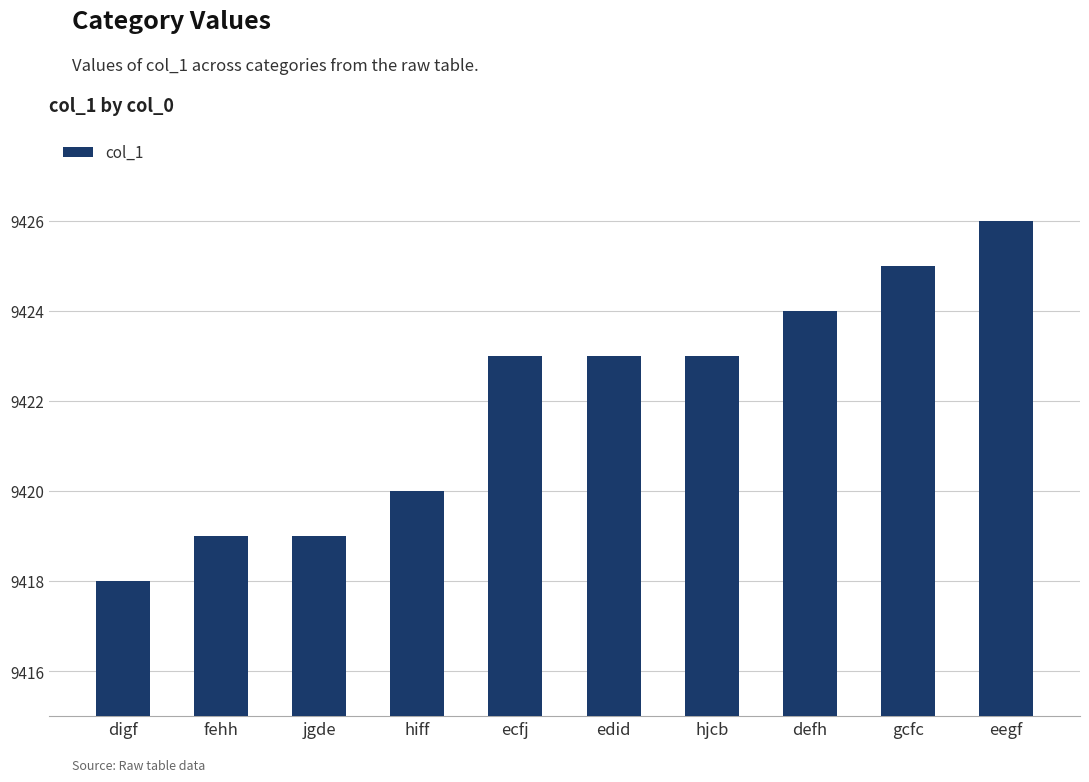

What is the label of the 2nd bar from the left?

fehh